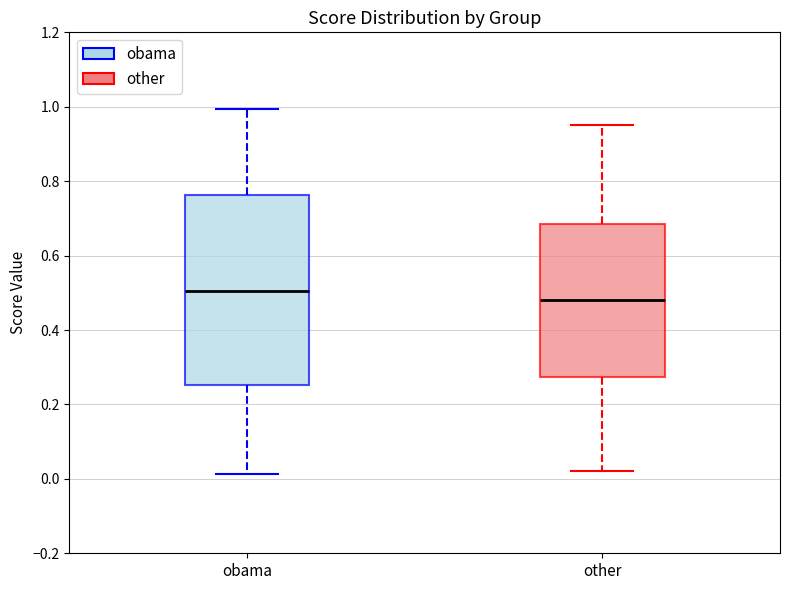

Where does the upper whisker of the box for obama end on the y-axis? The values are not printed on the chart, so give them approximately, as read against the axis.

1.00